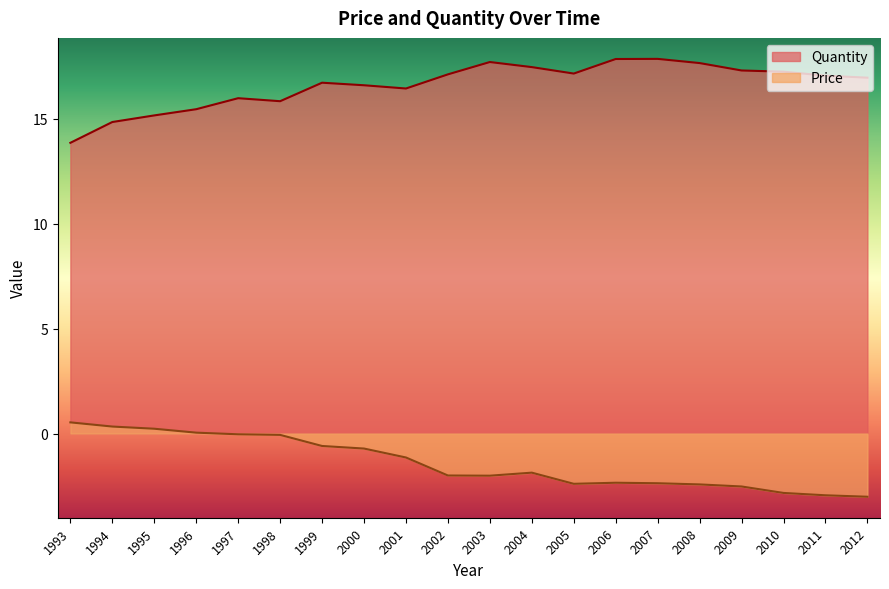

Where does the Quantity series first go above 17?

2002